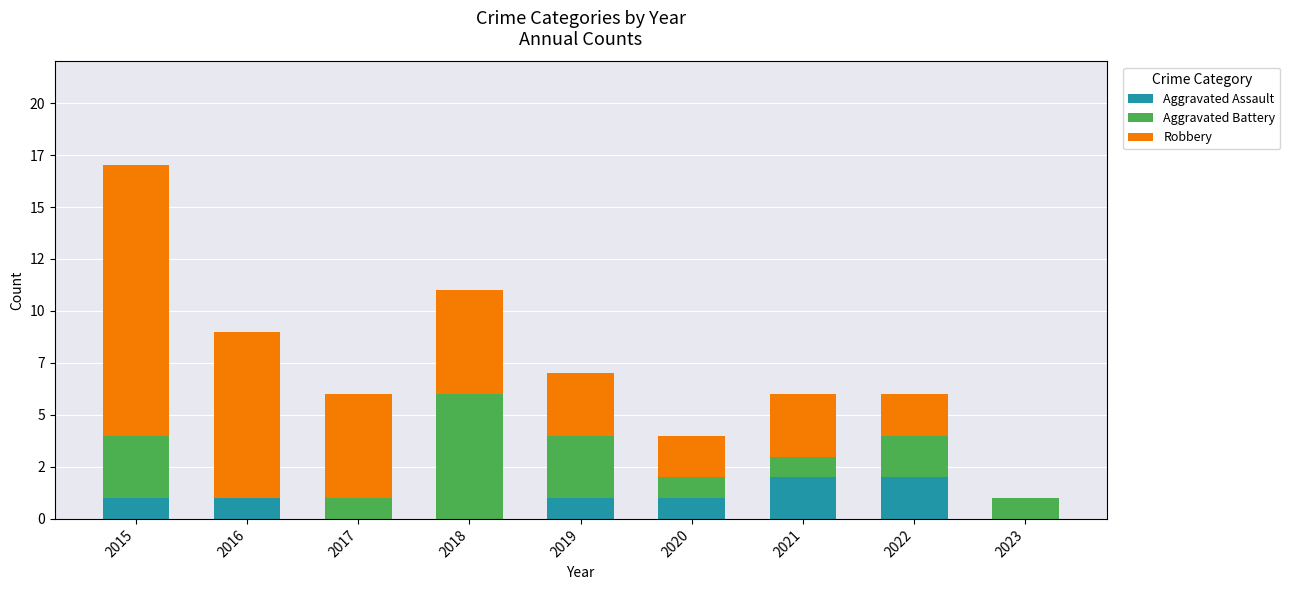

What is the sum of all Aggravated Battery values?

18